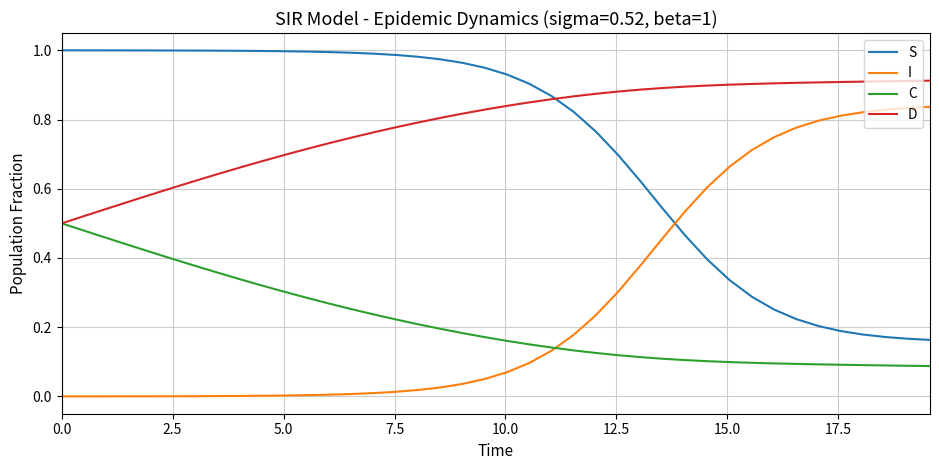

After their last crossing, which series has the higher values: S or I?

I